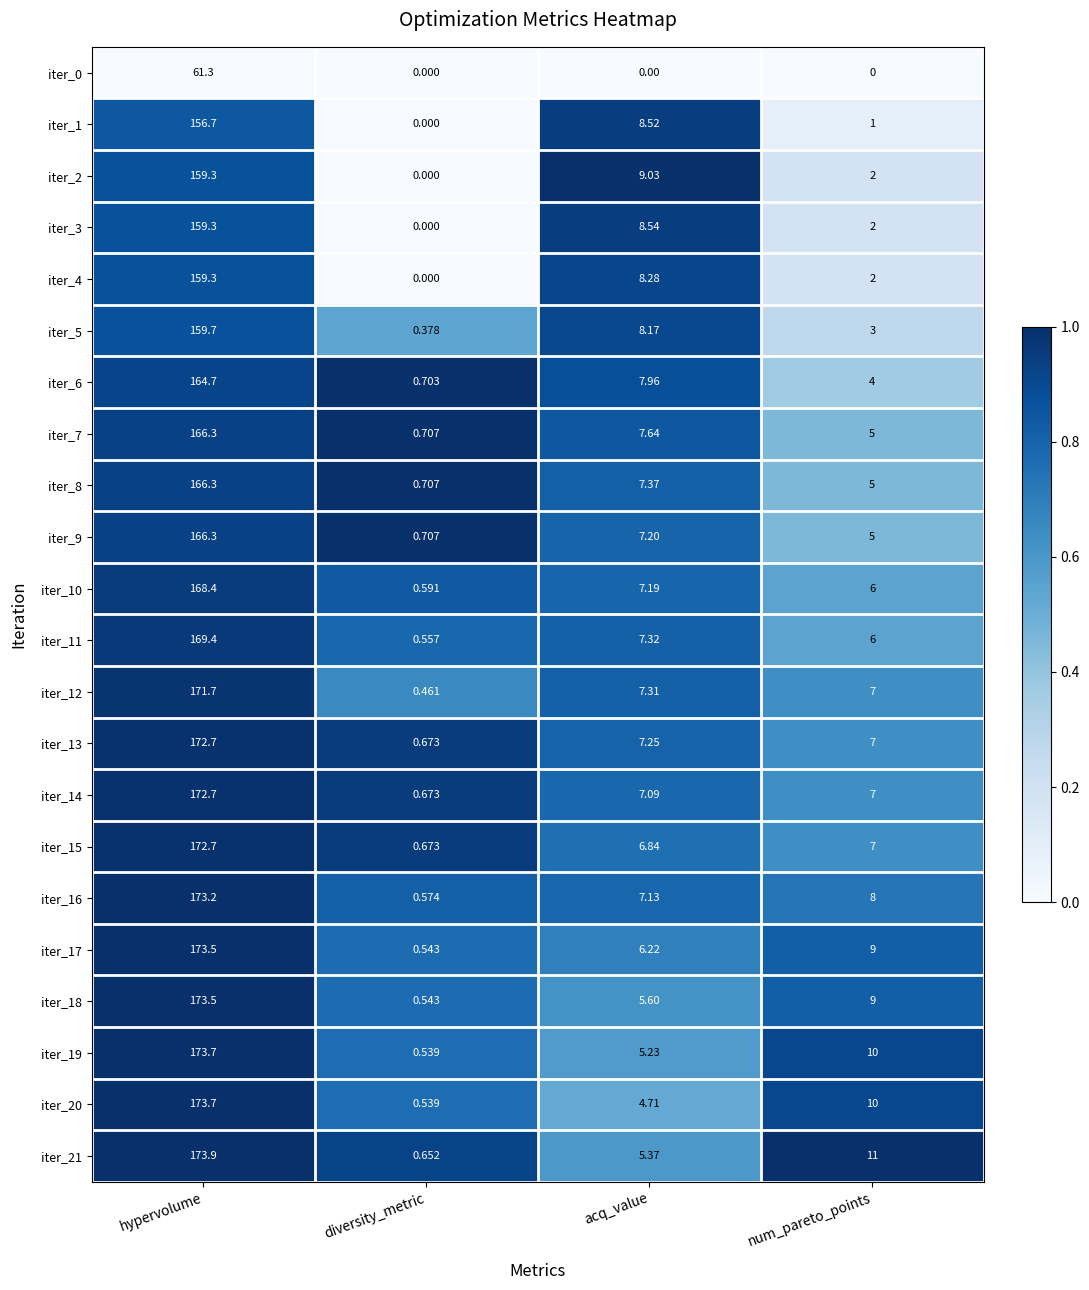

At which category is the sum across all series the highest?

hypervolume